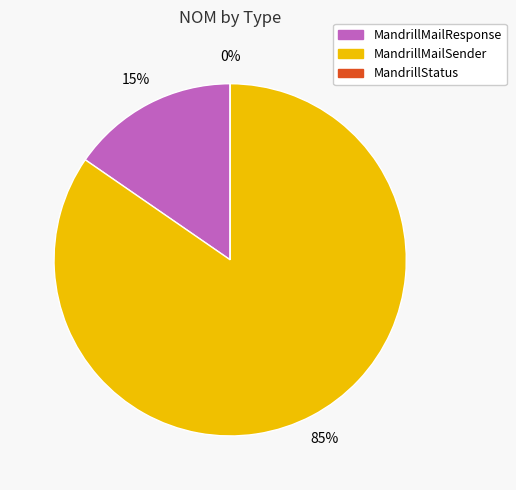

True or false: MandrillStatus accounts for 13% of the total.

False